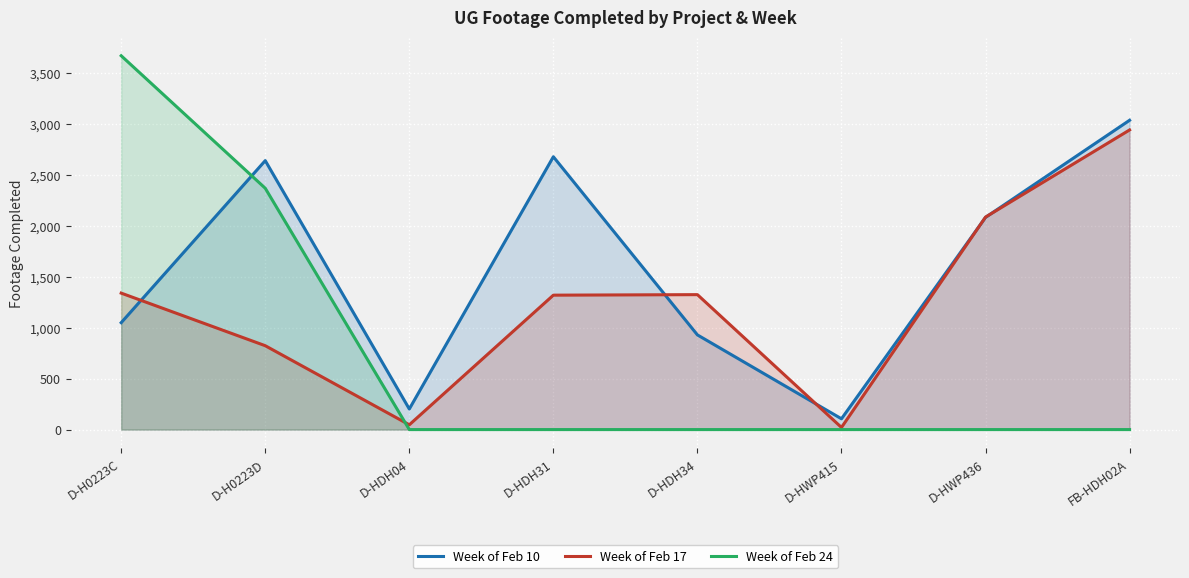

Reading left to right, transcribe all the data shown in this chart.

Week of Feb 10: 1049	2639	202	2677	929	106	2082	3035
Week of Feb 17: 1339	823	47	1319	1324	21	2085	2940
Week of Feb 24: 3668	2368	0	0	0	0	0	0